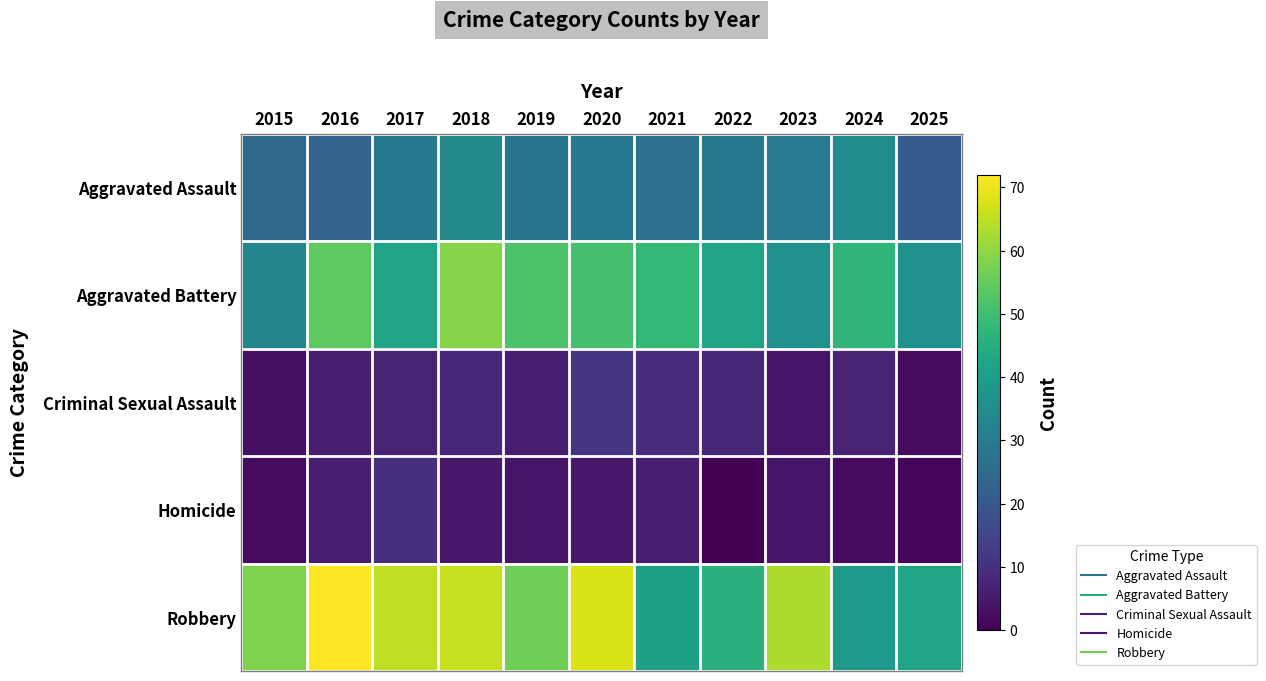

How many distinct data groups are displayed?

5